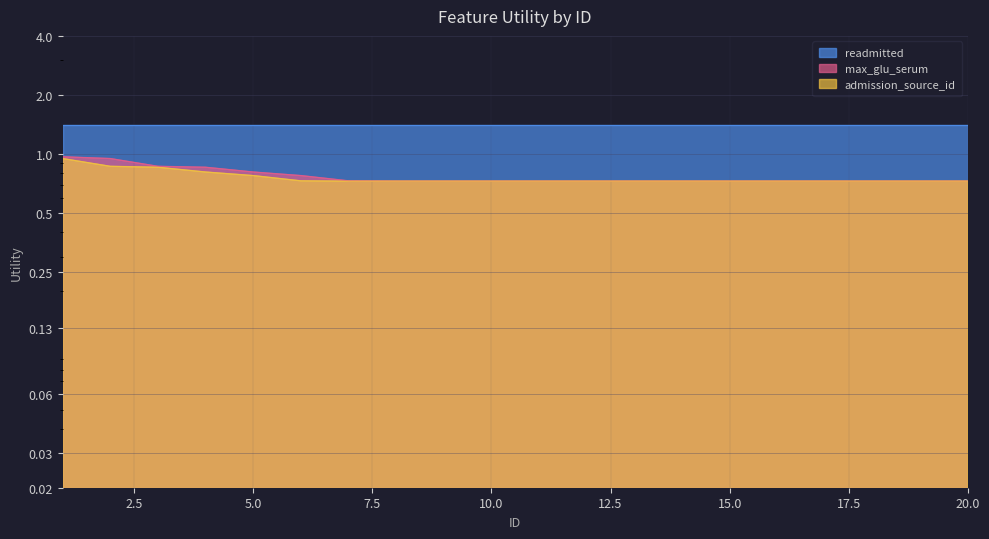

The admission_source_id series shows 0.4 at 10. True or false?

False